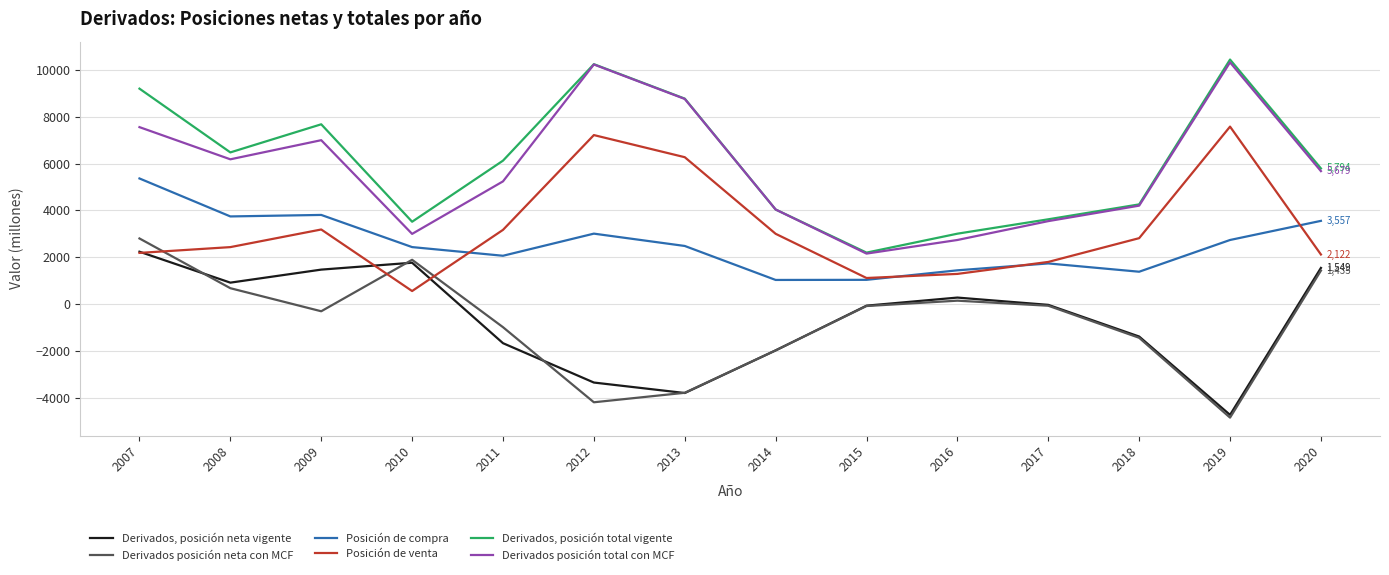

At which category does Derivados, posición neta vigente reach its first local peak?

2010